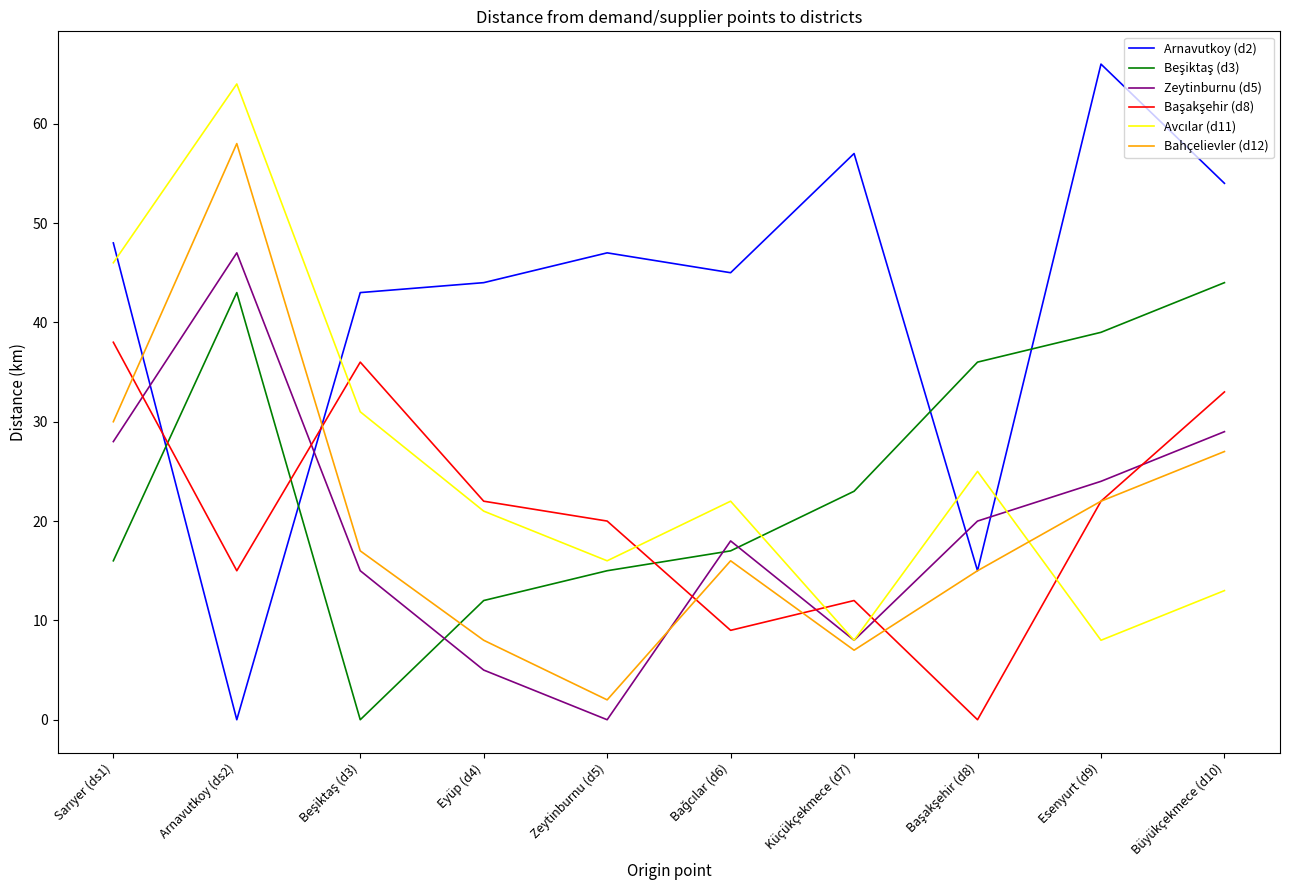

Which series has the largest total across all categories?

Arnavutkoy (d2)